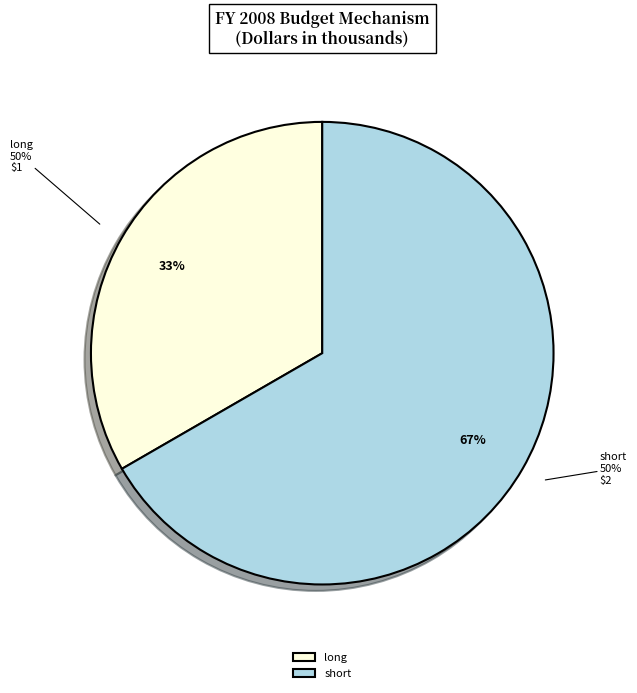

How many slices are in this pie chart?

2